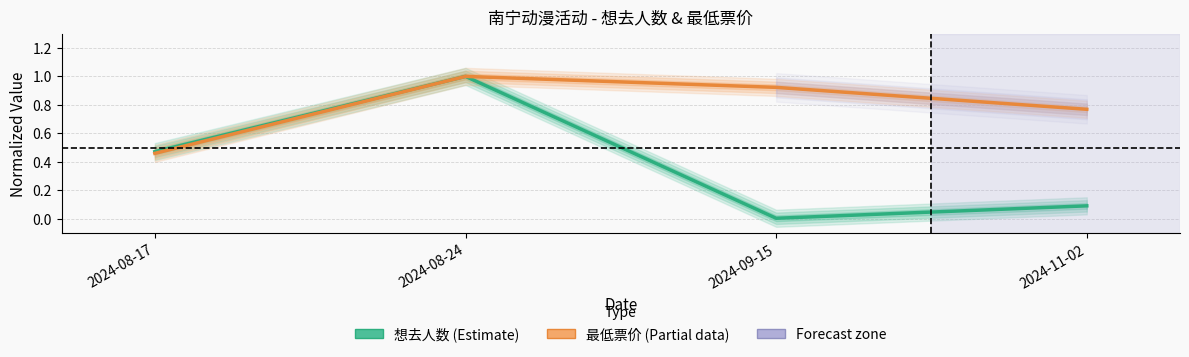

List the series in order of their peak value, lowest first.

想去人数 (Estimate), 最低票价 (Estimate based on partial data)